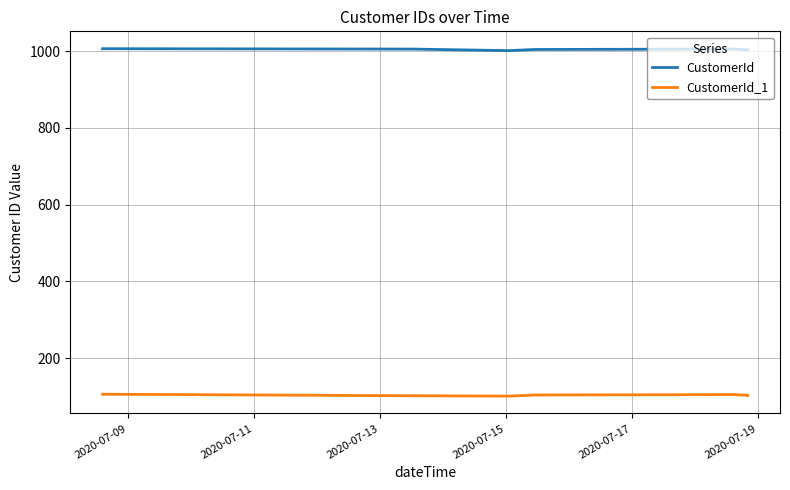

How many CustomerId_1 values are between 102 and 105?

4